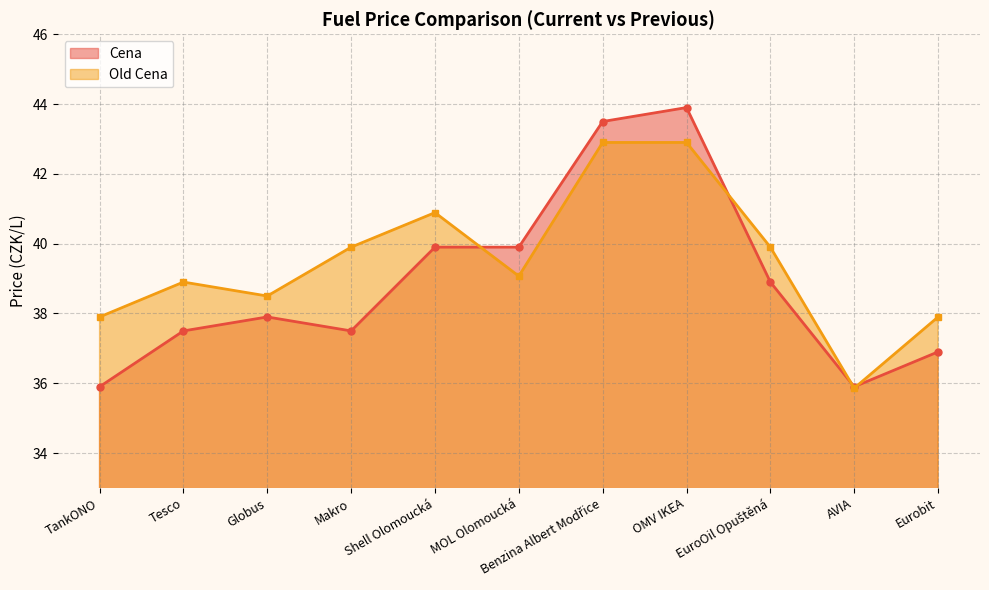

Reading left to right, extract all data points from this chart.

Cena: 35.9	37.5	37.9	37.5	39.9	39.9	43.5	43.9	38.9	35.9	36.9
Old Cena: 37.9	38.9	38.5	39.9	40.9	39.1	42.9	42.9	39.9	35.9	37.9